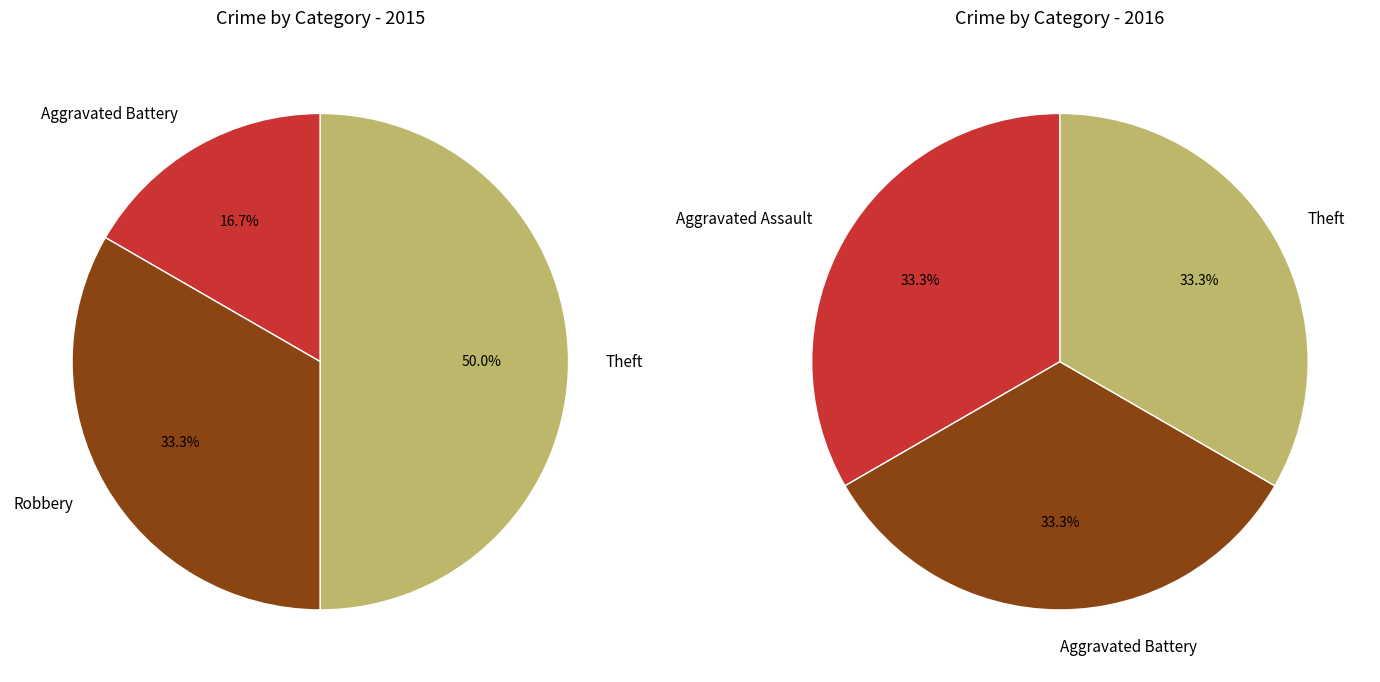

What percentage is the values_2015 slice, to the nearest percent?

33%